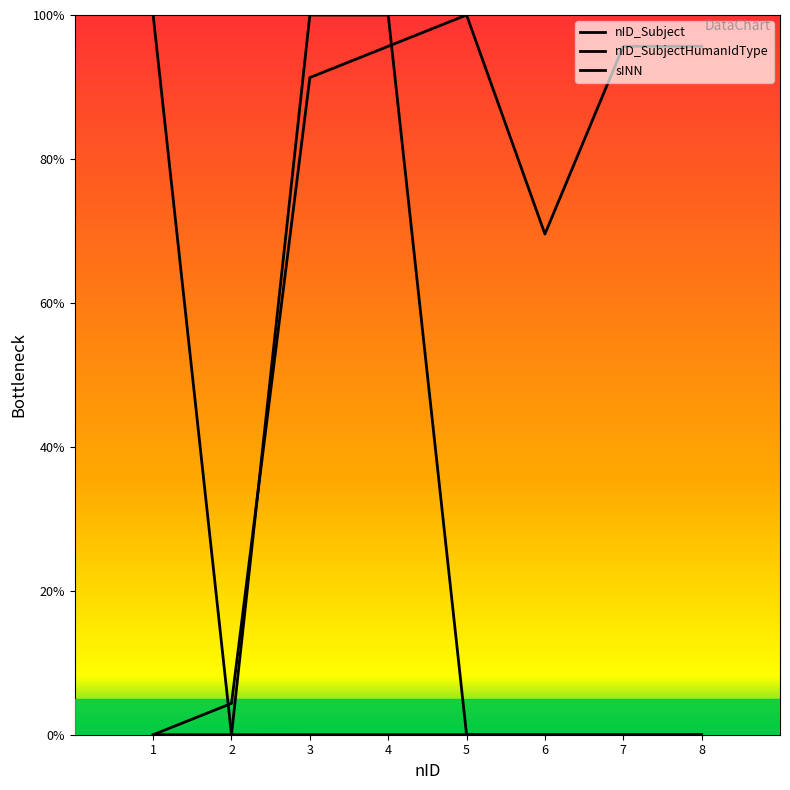

Rank the series at 3 from highest to lowest value.

nID_SubjectHumanIdType, nID_Subject, sINN